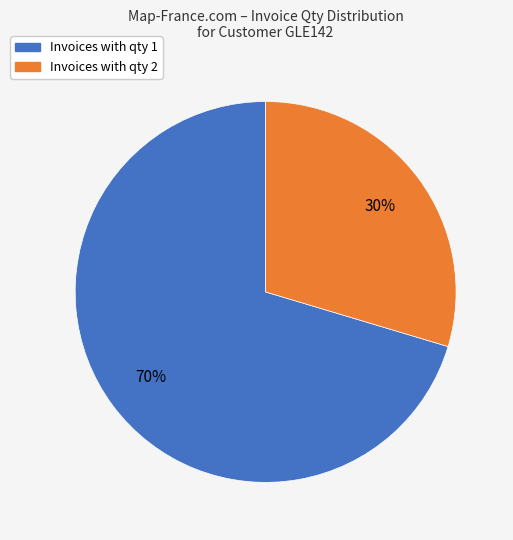

Is there a majority slice in this chart?

Yes